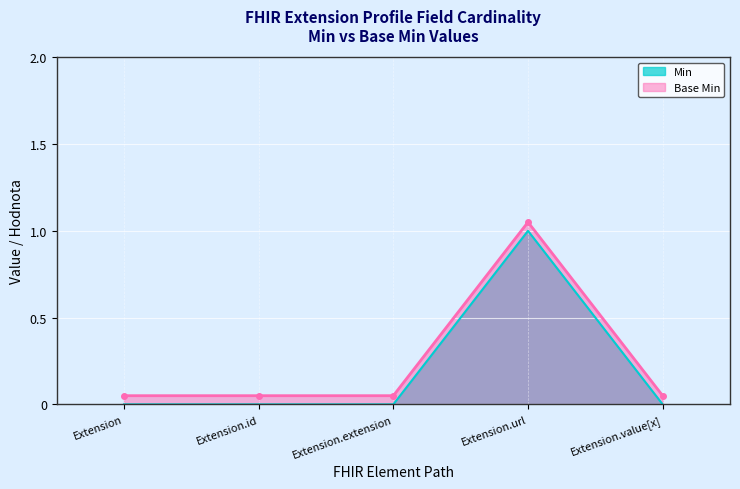

Where is Min nearest to the value 0?

Extension